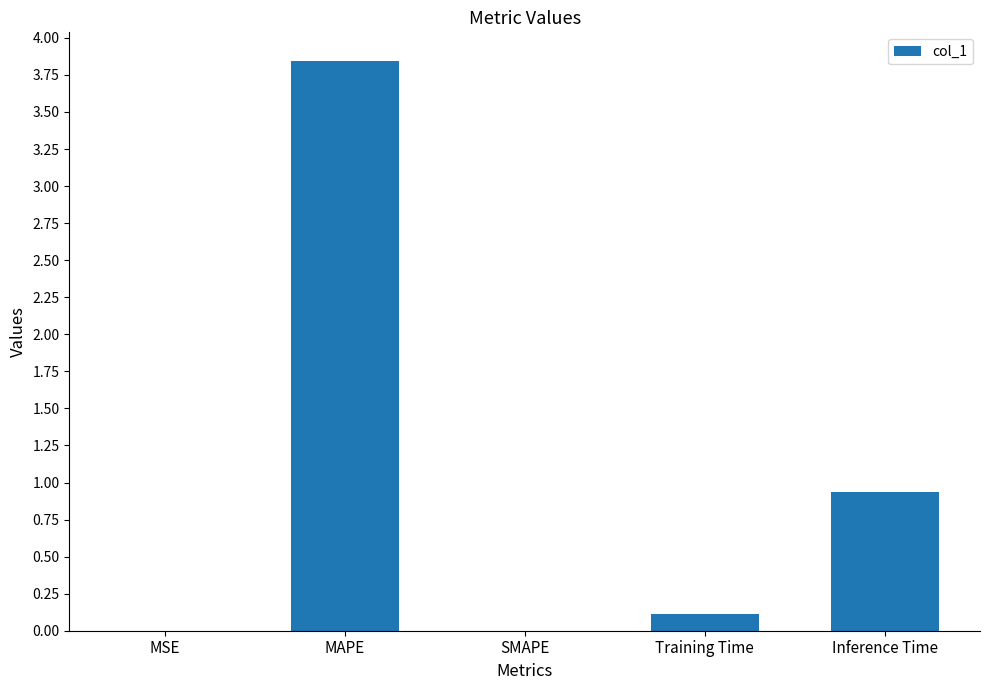

Are the bars horizontal?

No